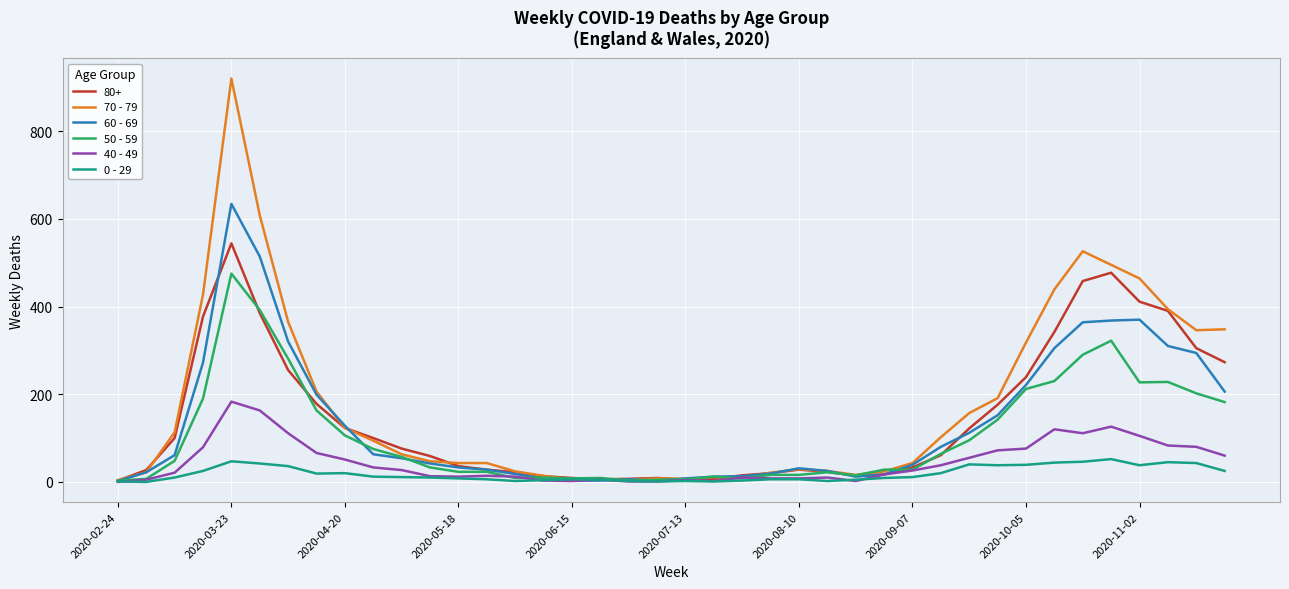

Rank the series by their maximum value, from highest to lowest.

70 - 79, 60 - 69, 80+, 50 - 59, 40 - 49, 0 - 29